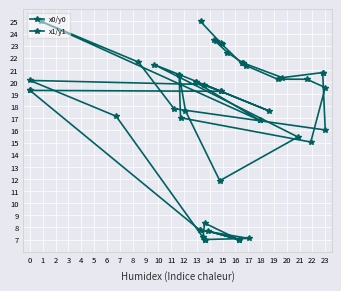

What is the approximate value of x0/y0 at 18?

20.8